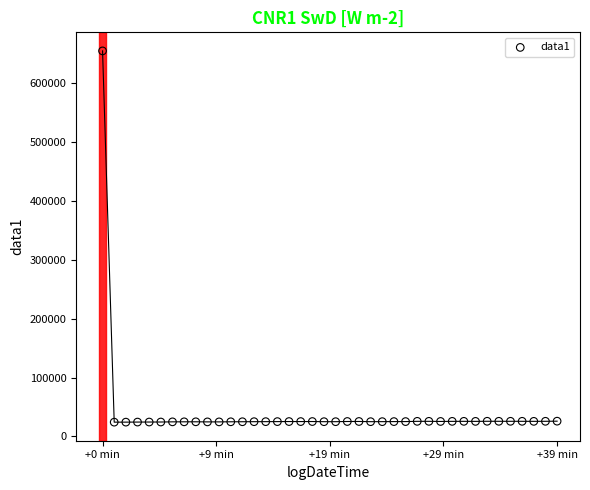

What is the range of Y values (max minus min)?

631120